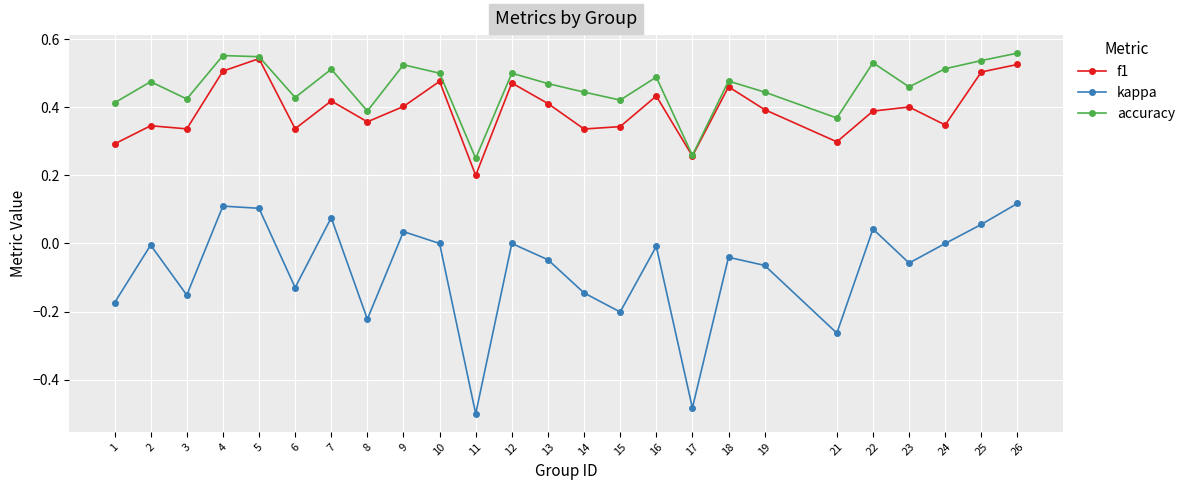

At 24, list the series in order from smallest to largest.

kappa, f1, accuracy